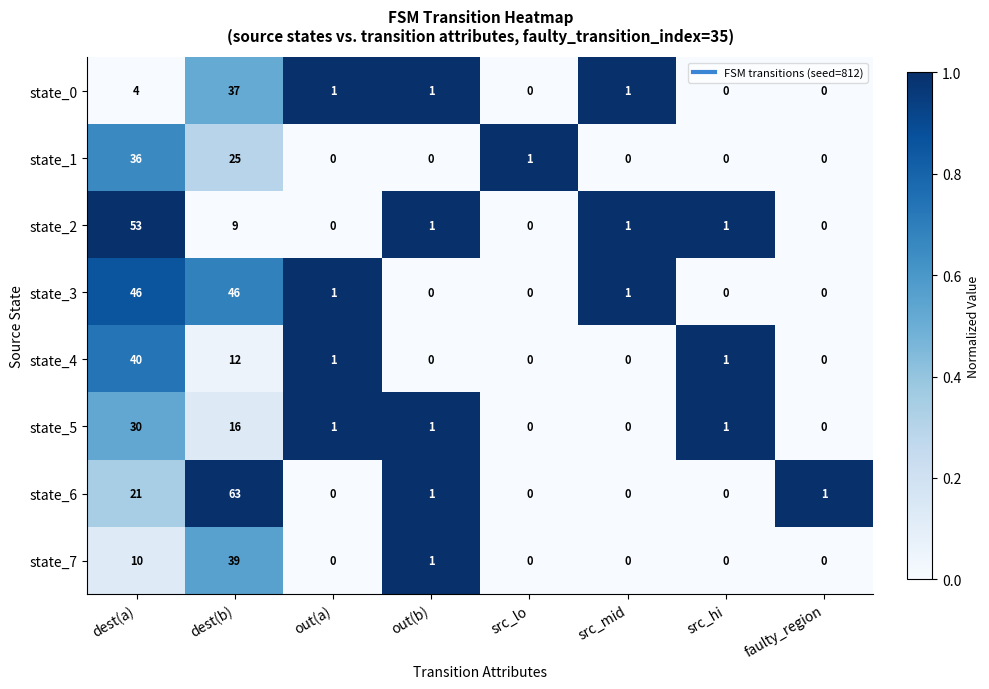

What is the greatest value displayed?

63